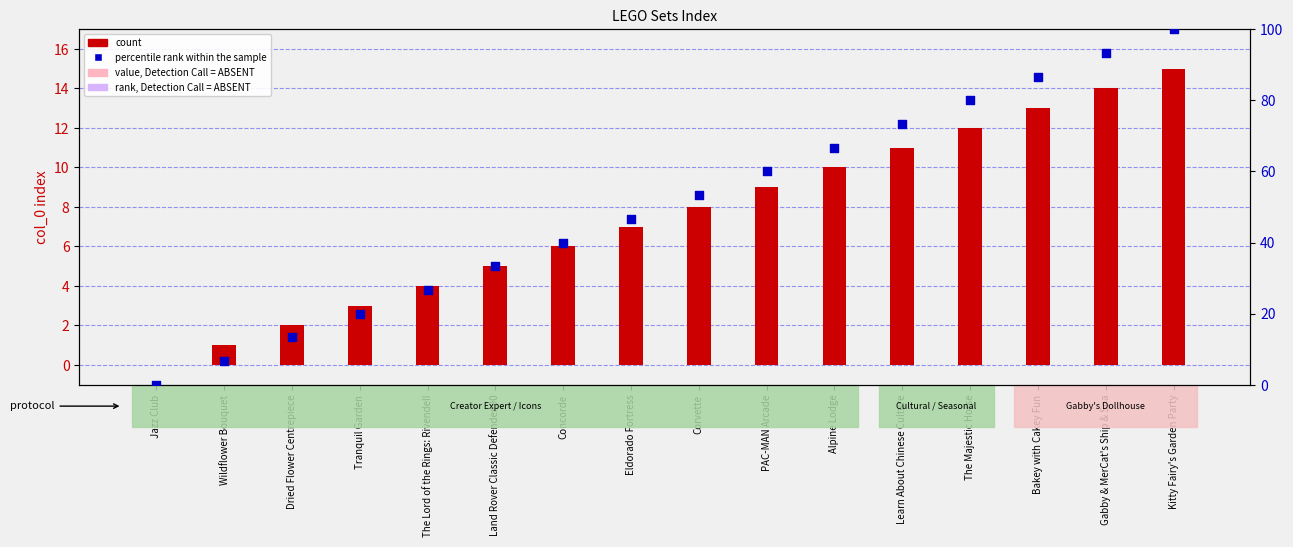

Which series has the largest total across all categories?

percentile rank within the sample